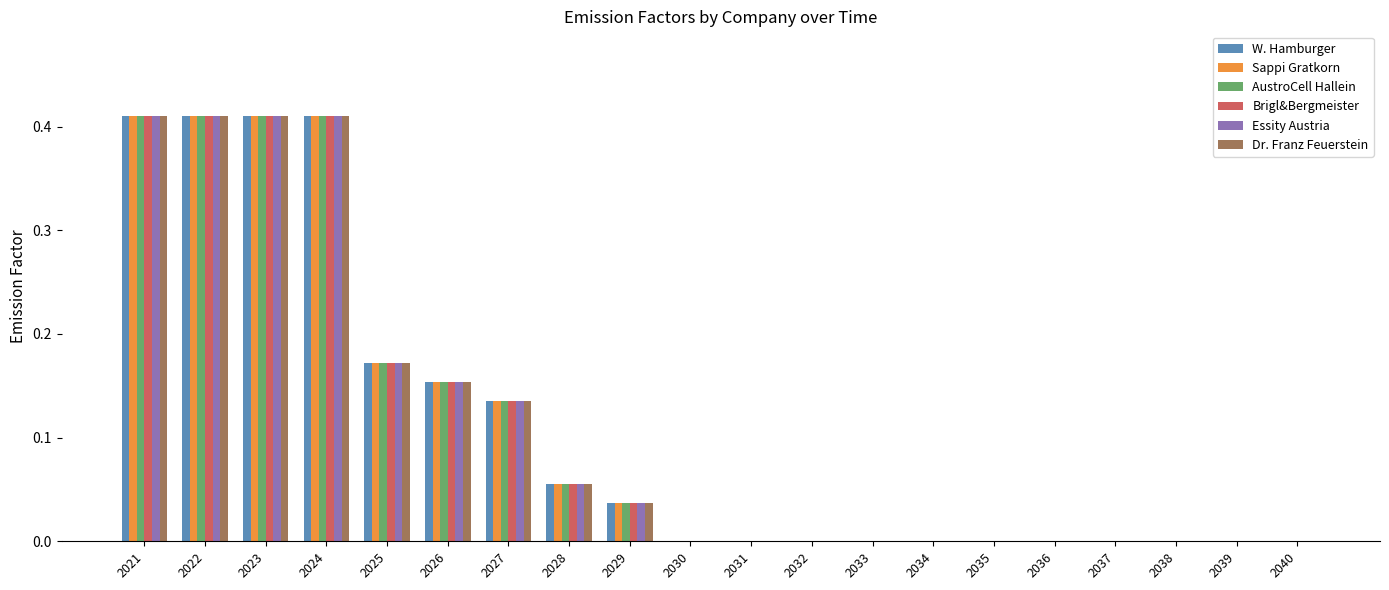

What is the sum of all Sappi Gratkorn values?

2.2